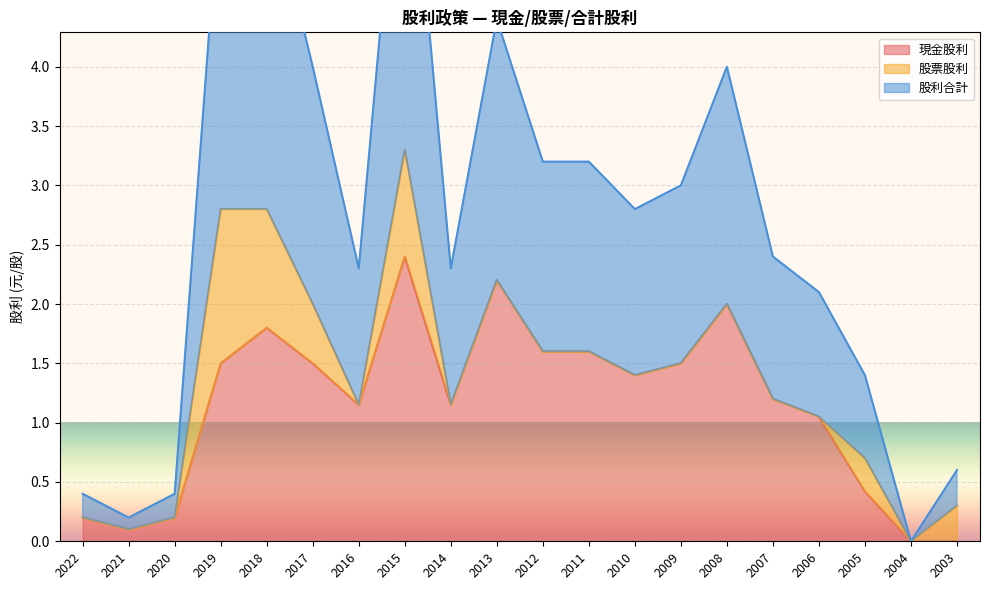

Is it true that 現金股利 equals 1.6 at 2011?

True